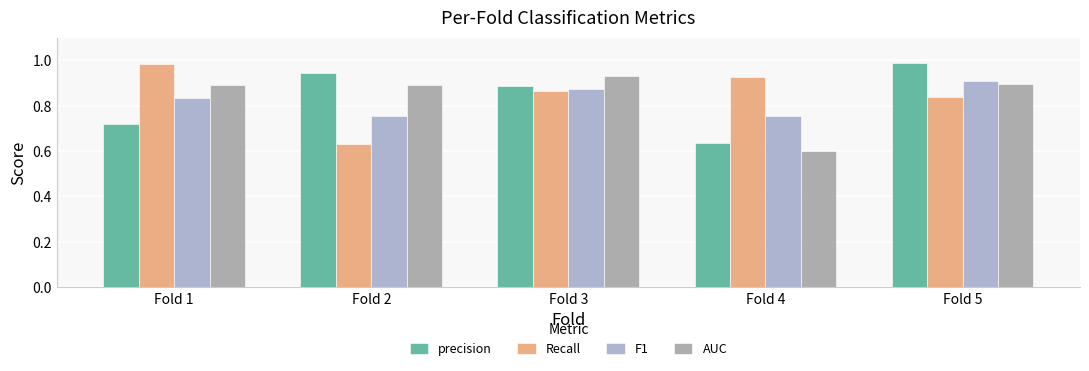

Rank the categories by precision value from highest to lowest.

Fold 5, Fold 2, Fold 3, Fold 1, Fold 4